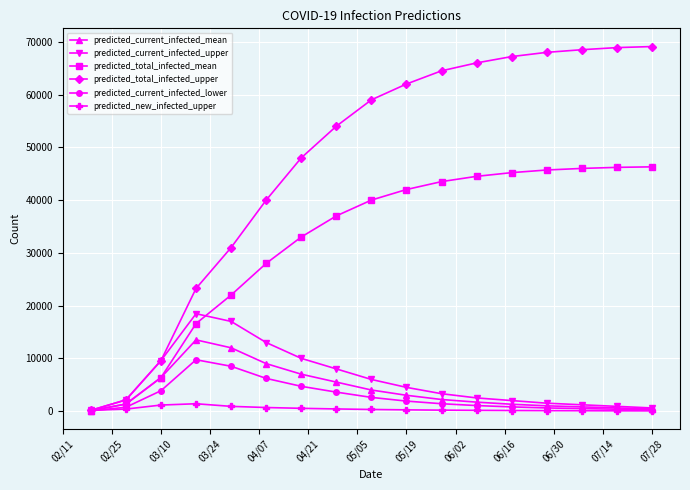

What is the maximum value for predicted_current_infected_lower?

9735